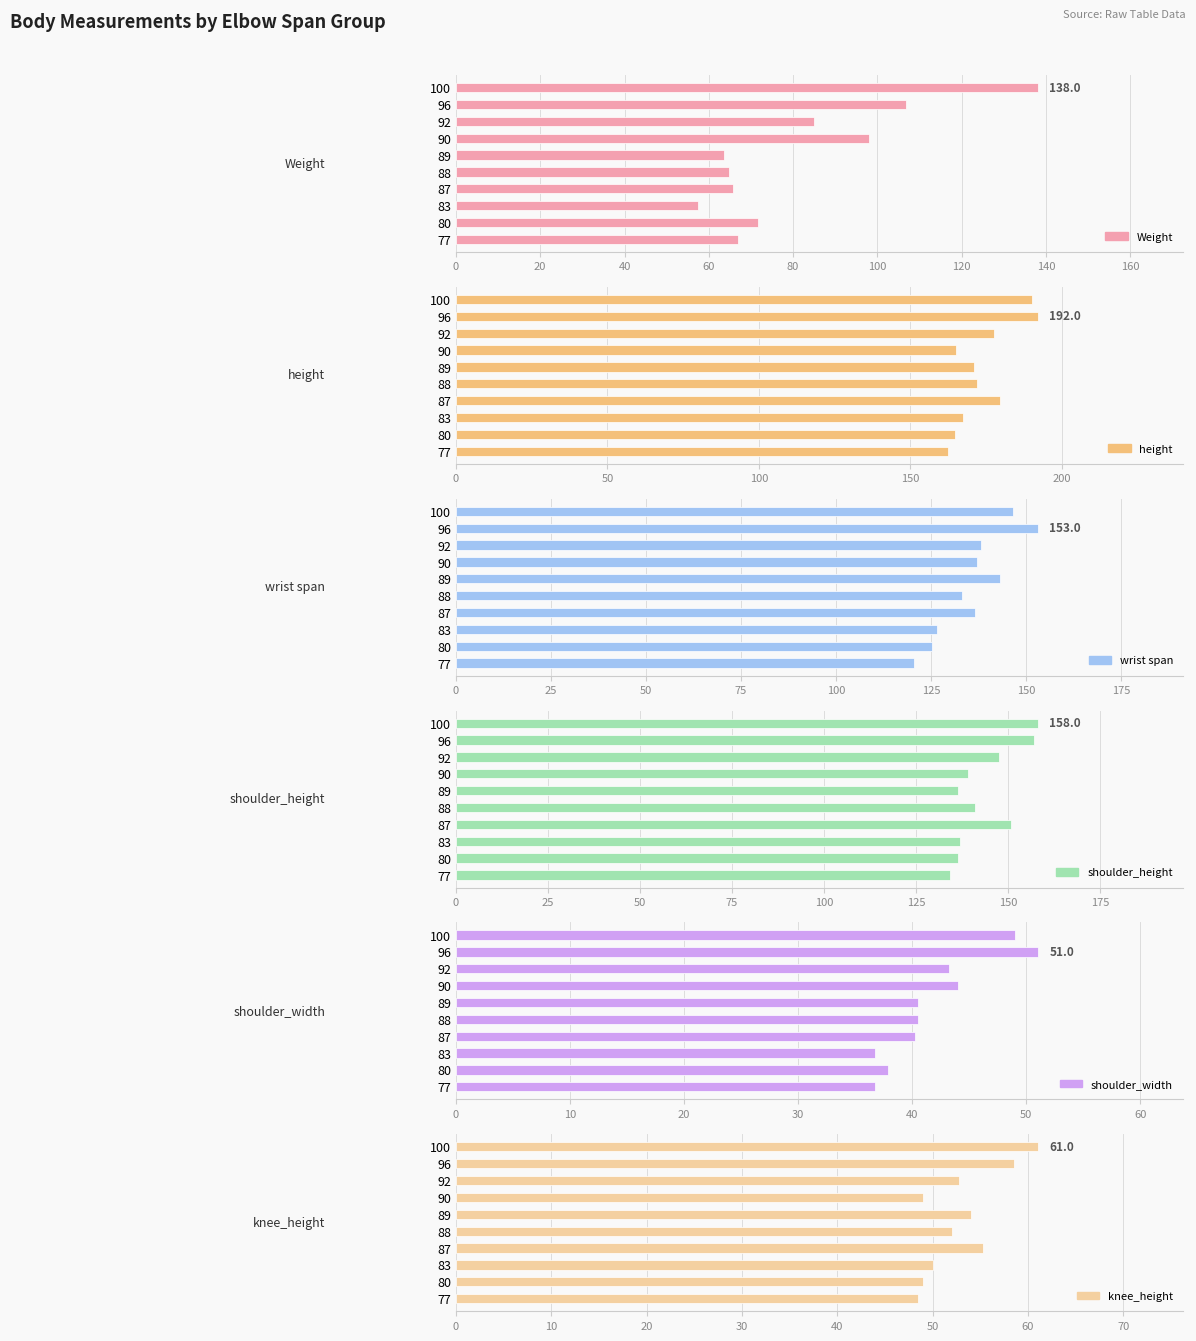

What is the difference between the second highest and second lowest values in the wrist span series?

21.2